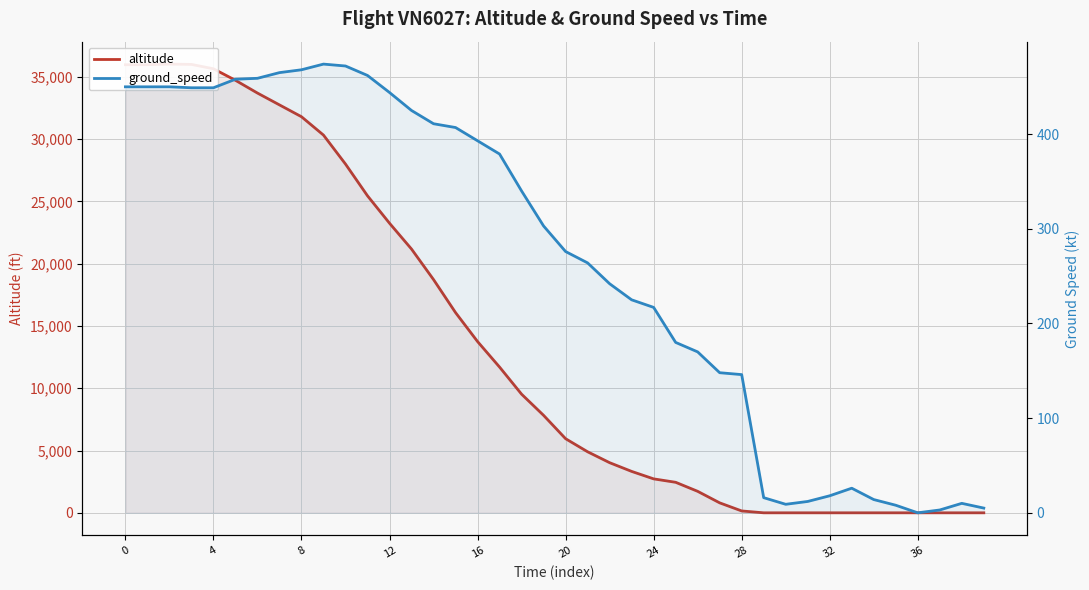

Between which two adjacent categories do ground_speed and altitude first intersect?

28 and 29